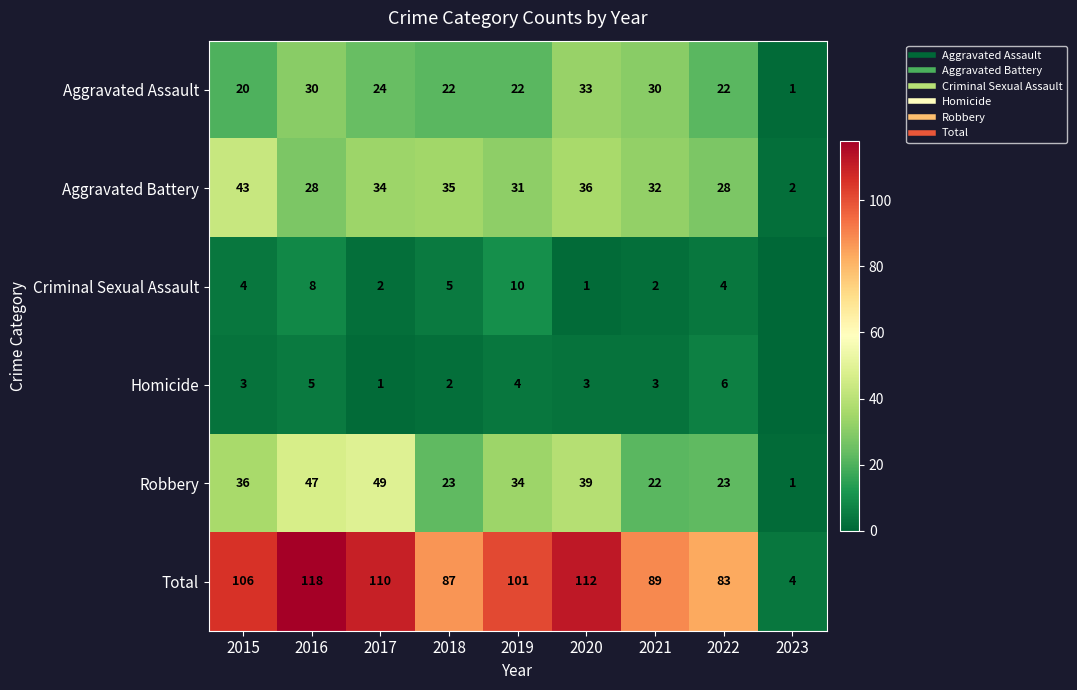

Which label corresponds to the largest value in the chart?

2016